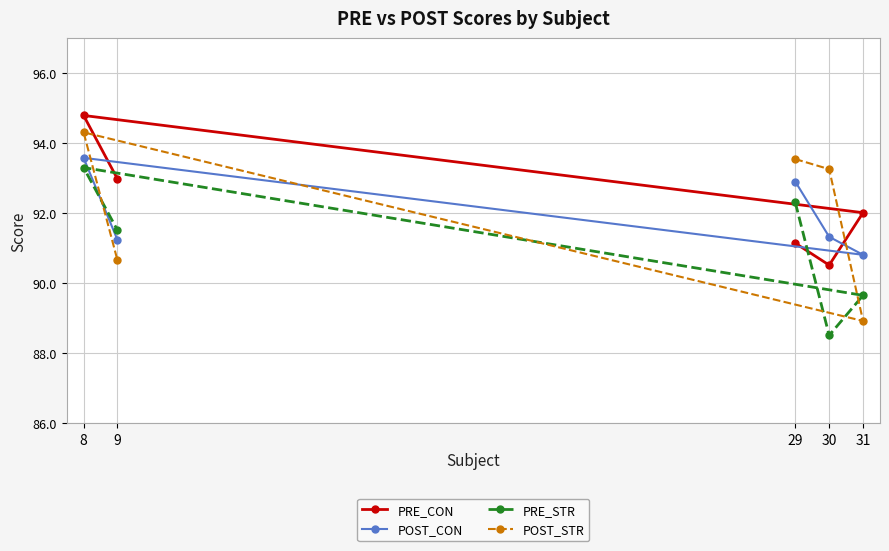

The value of POST_CON at 30 is 161.9. True or false?

False